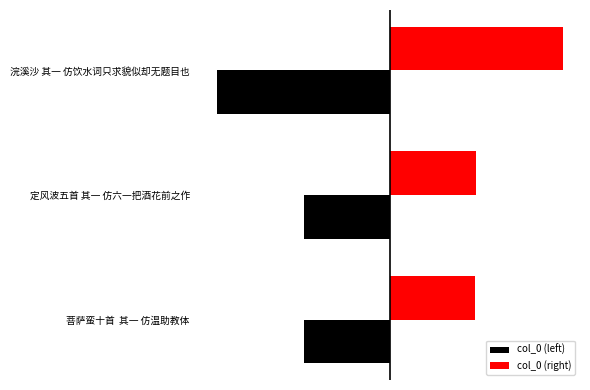

Reading left to right, list all the values displayed in this chart.

col_0 (left): -416525	-418838	-843482
col_0 (right): 416525	418838	843482